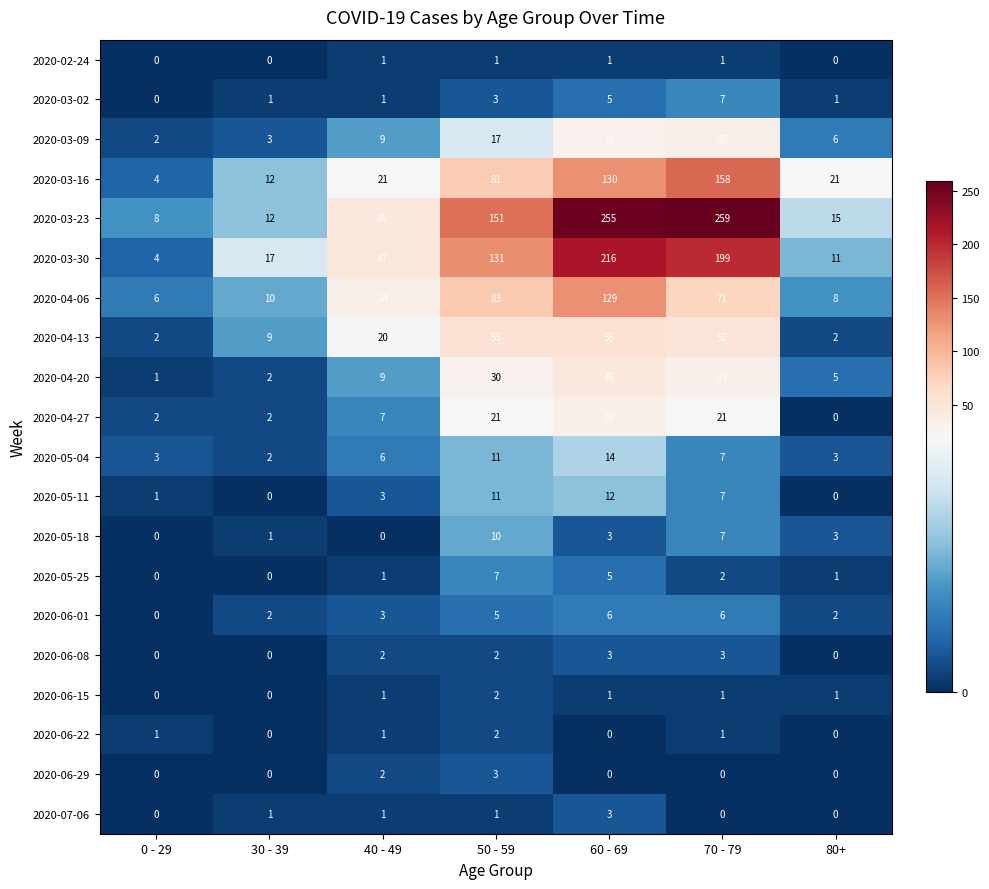

What is the difference between the maximum and minimum values in the 2020-05-25 series?

7